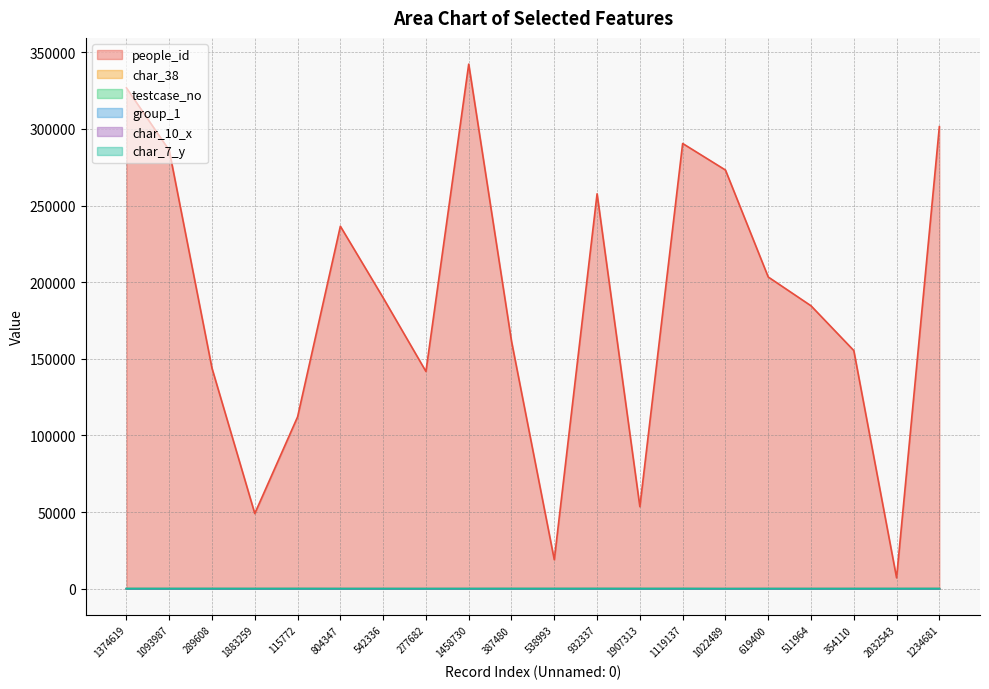

How many data points in char_38 are less than 1?

10